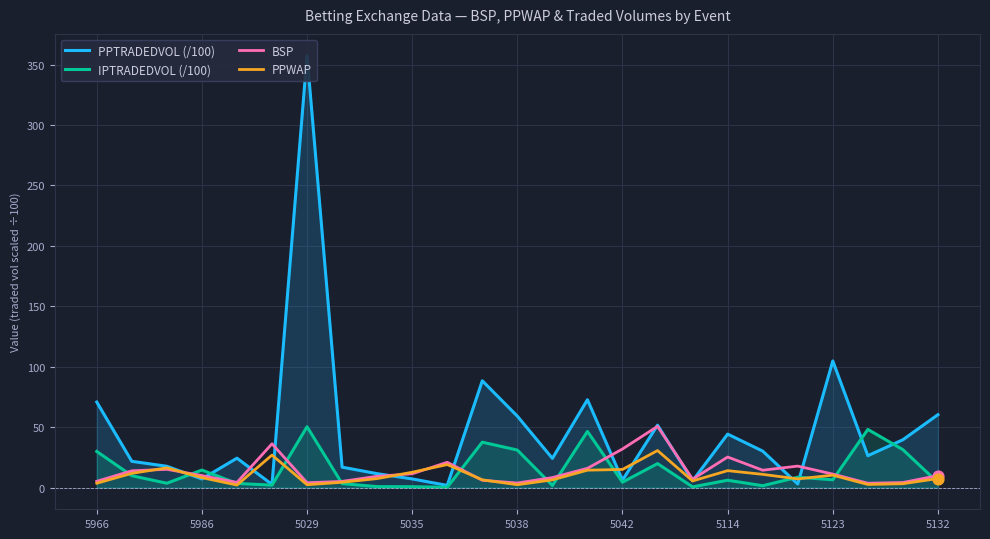

Is it true that BSP equals 50.1 at 5042?

False